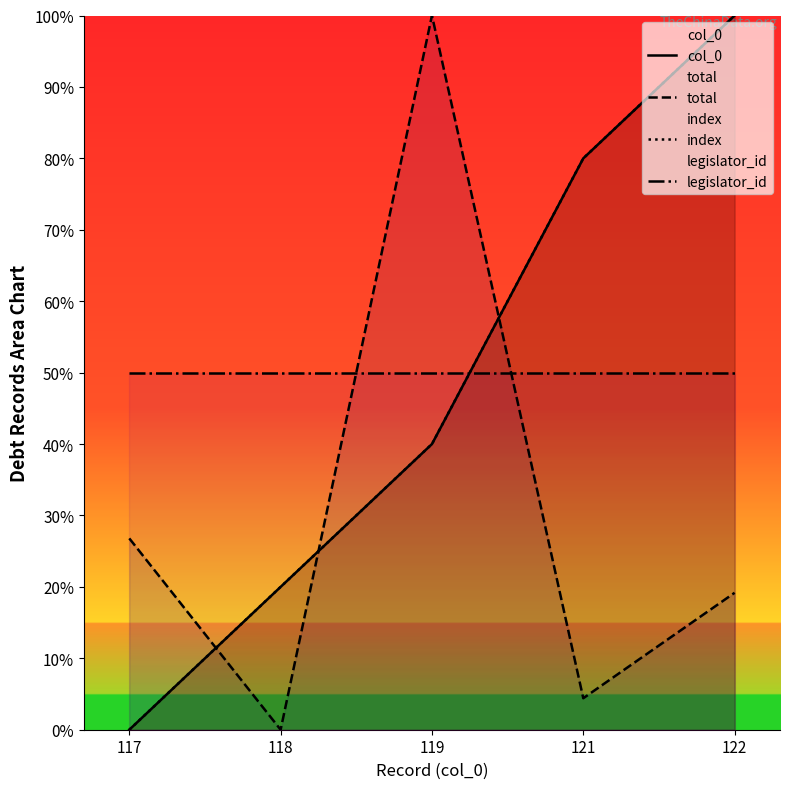

List the series in order of their peak value, highest first.

col_0, total, index, legislator_id